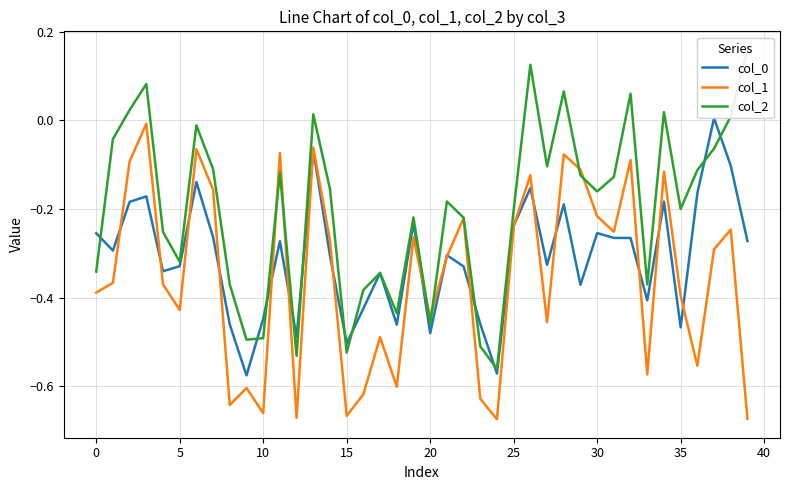

The value of col_2 at 27 is -0.1. True or false?

True